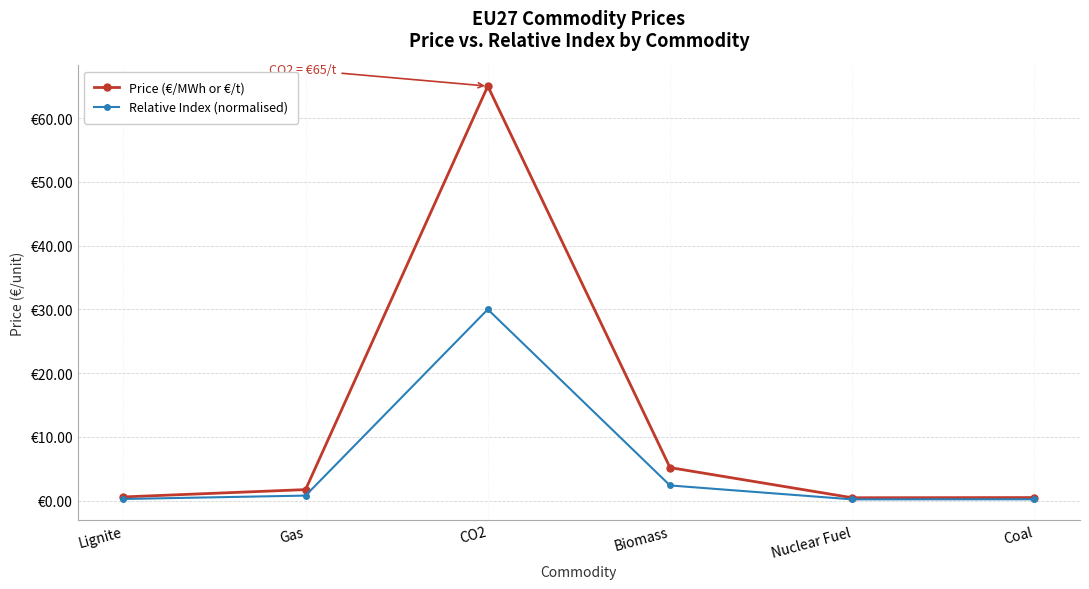

Is this an area chart (filled region under the line)?

No